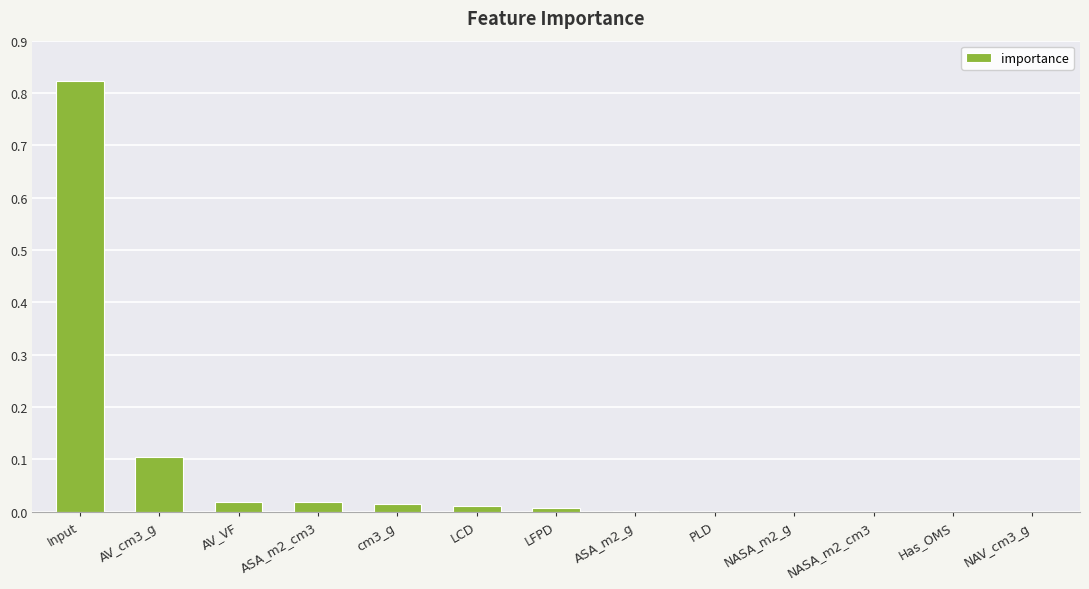

Which category has the highest value across all series?

Input